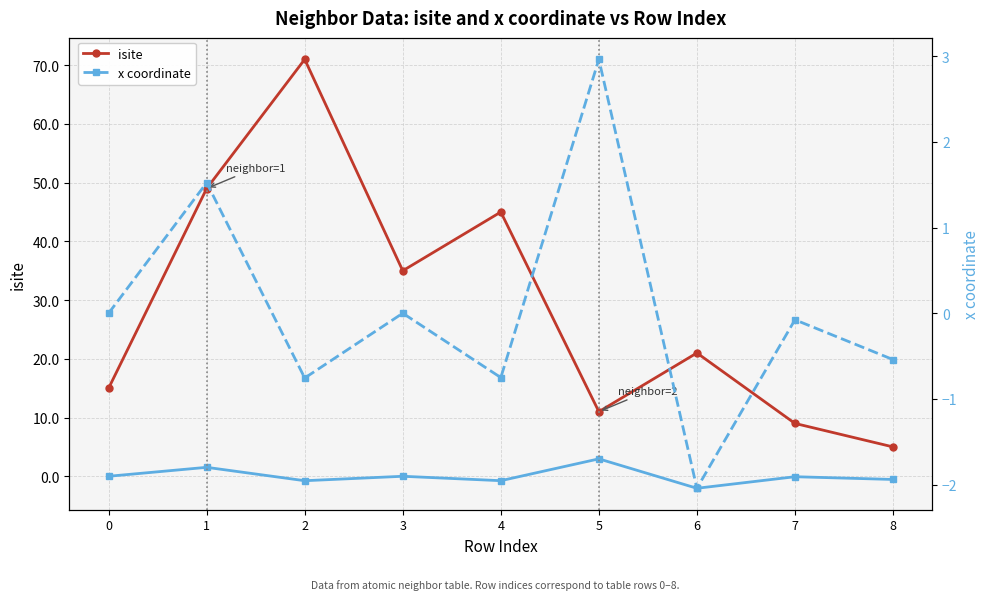

What is the difference between the highest and lowest values at 5?

8.0